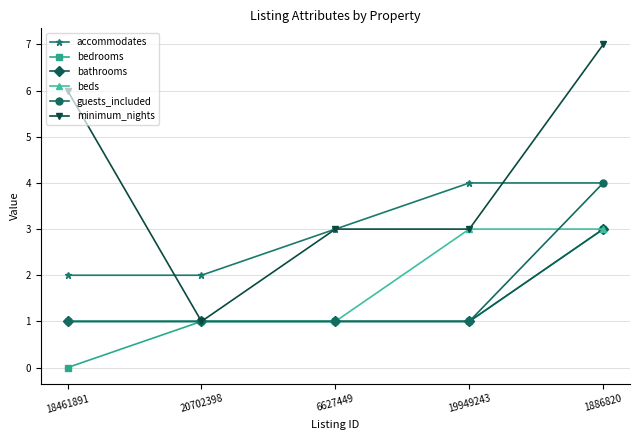

True or false: bathrooms and accommodates intersect in this chart.

False